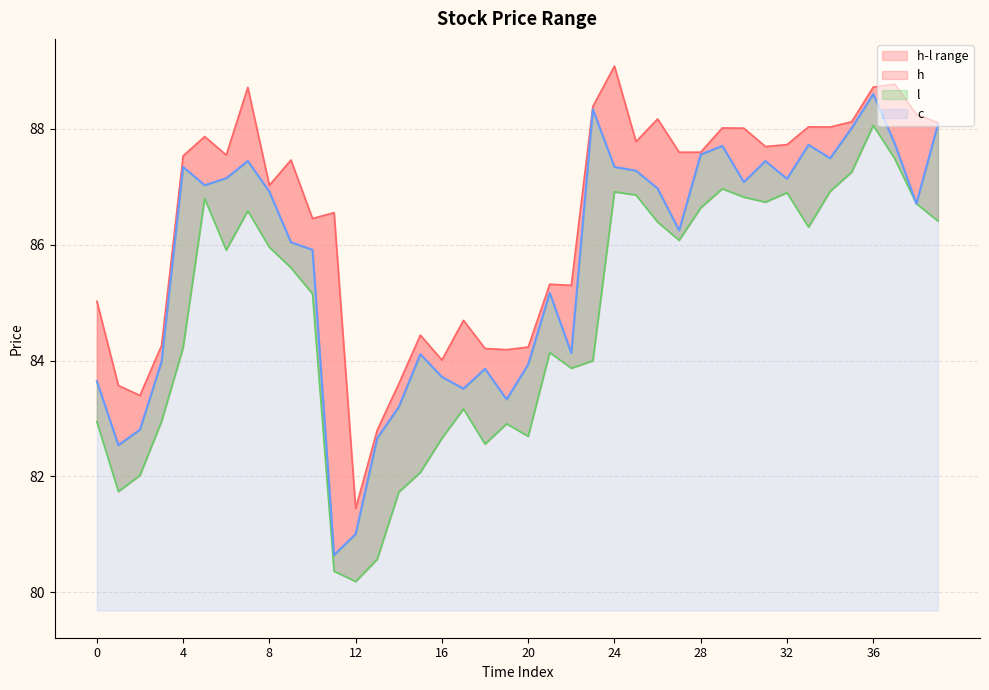

Is it true that c equals 80.6 at 11?

True